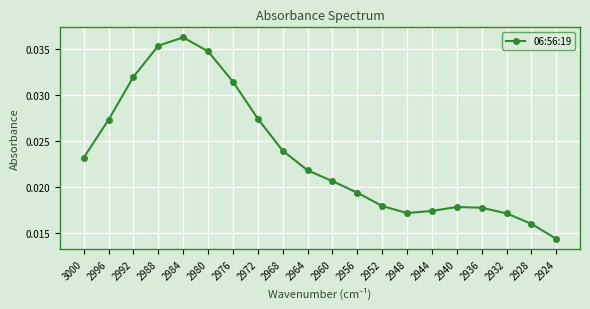

Count the values in the range 0 to 1.

20